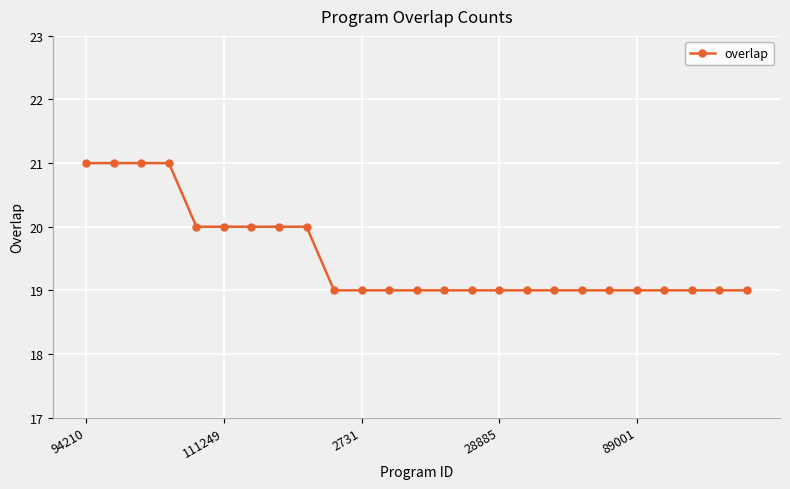

Reading left to right, what are all the values shown in this chart?

21	21	21	21	20	20	20	20	20	19	19	19	19	19	19	19	19	19	19	19	19	19	19	19	19